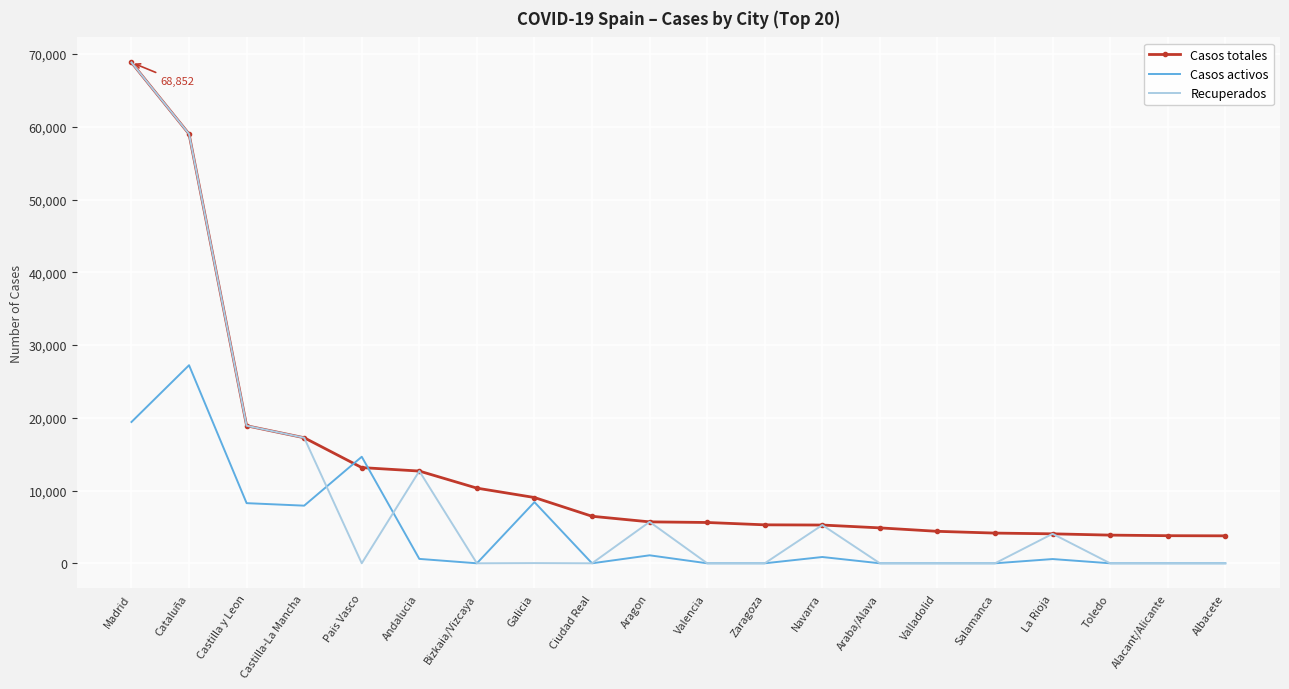

Is it true that Casos activos equals 8267 at Castilla y Leon?

True